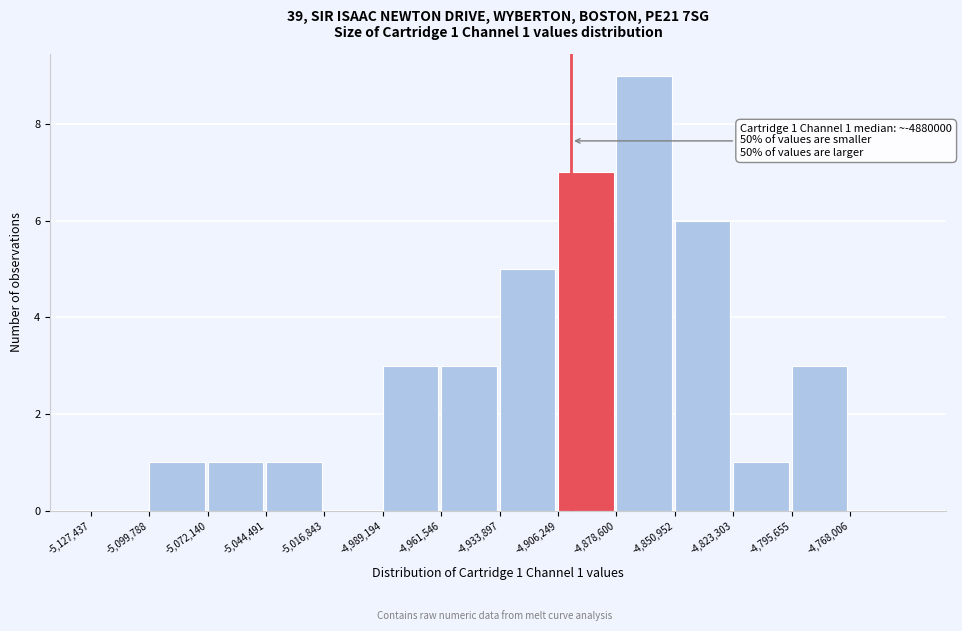

Over which range of the x-axis is the bar tallest?

-4880000 to -4850000